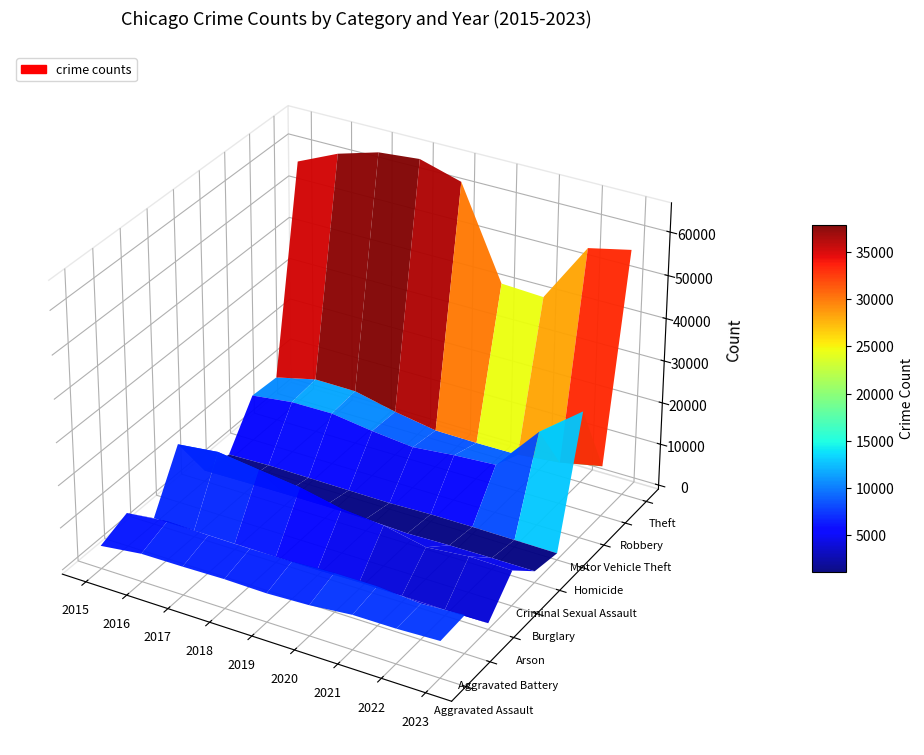

Is it true that Aggravated Battery equals 7019 at 2015?

True